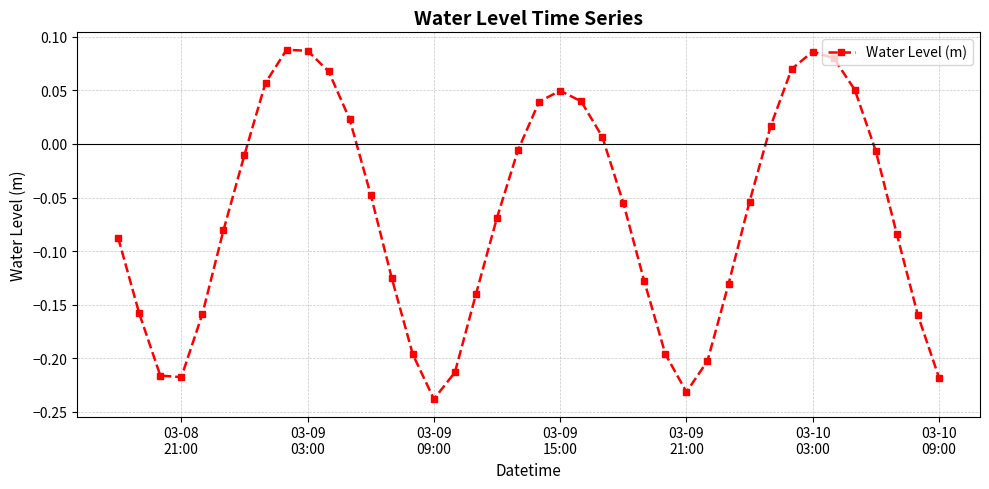

How many points are higher than both their immediate neighbors (excluding endpoints)?

3